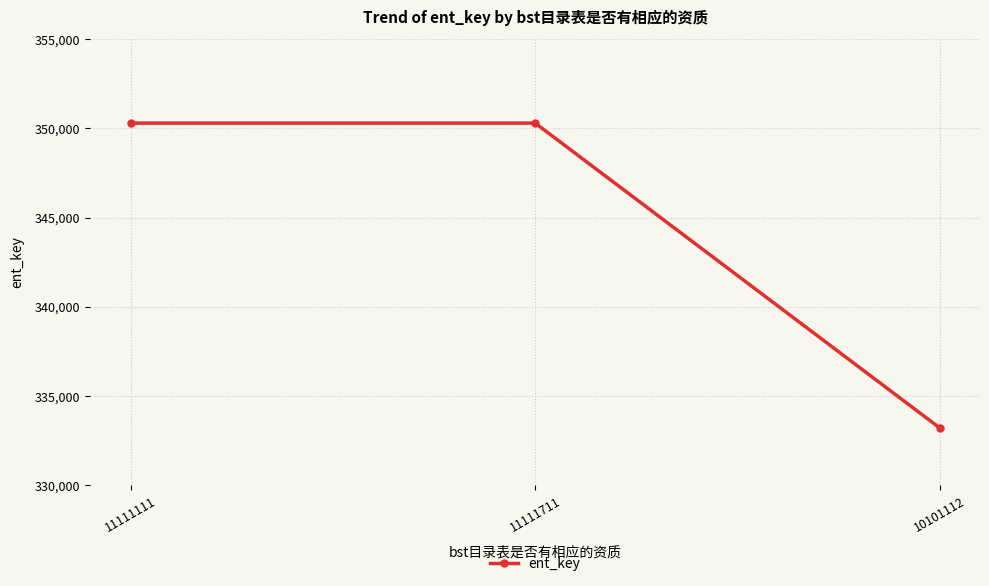

What is the greatest value displayed?

350300